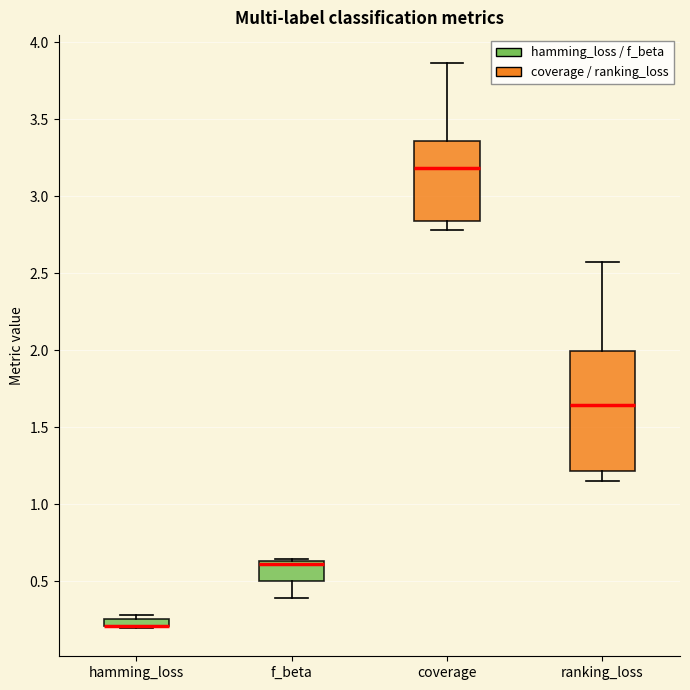

Where is the lower edge of the box for hamming_loss on the y-axis? The values are not printed on the chart, so give them approximately, as read against the axis.

0.20